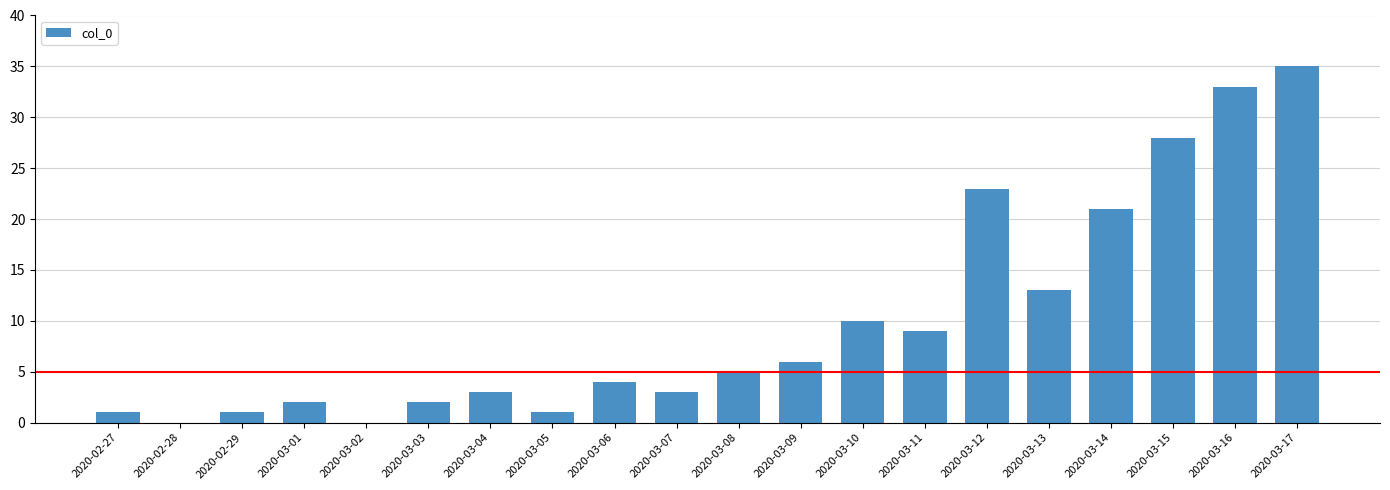

How many series are shown in this chart?

1